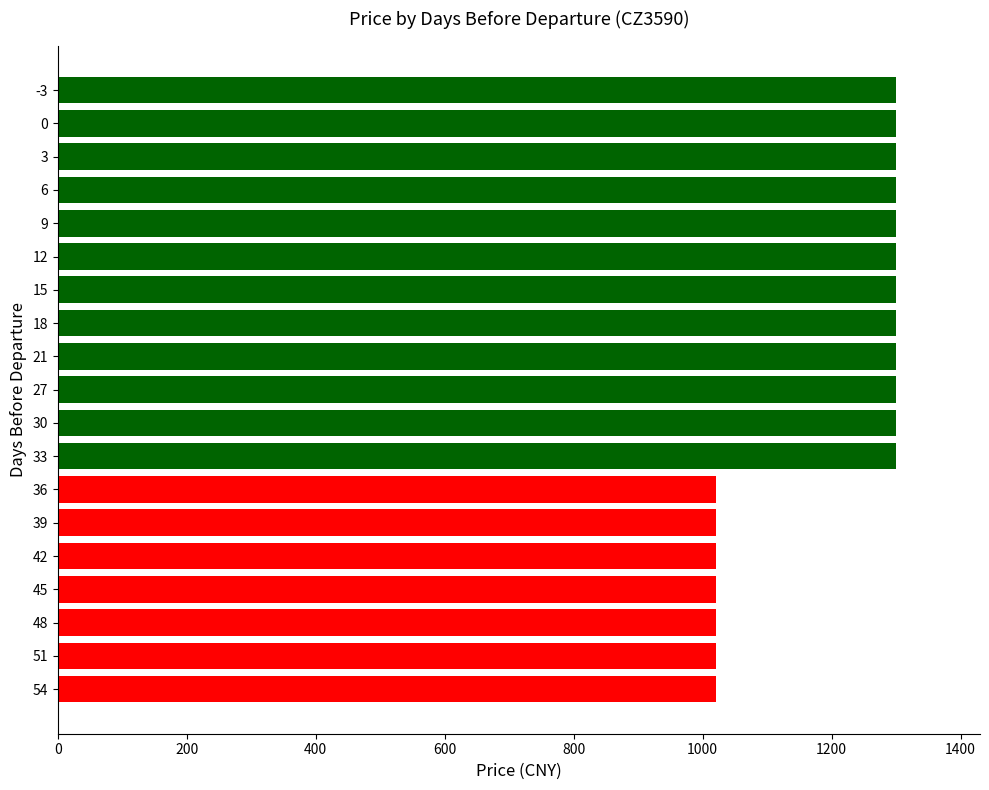

What is the ratio of the value at 18 to the value at 27?

1.0